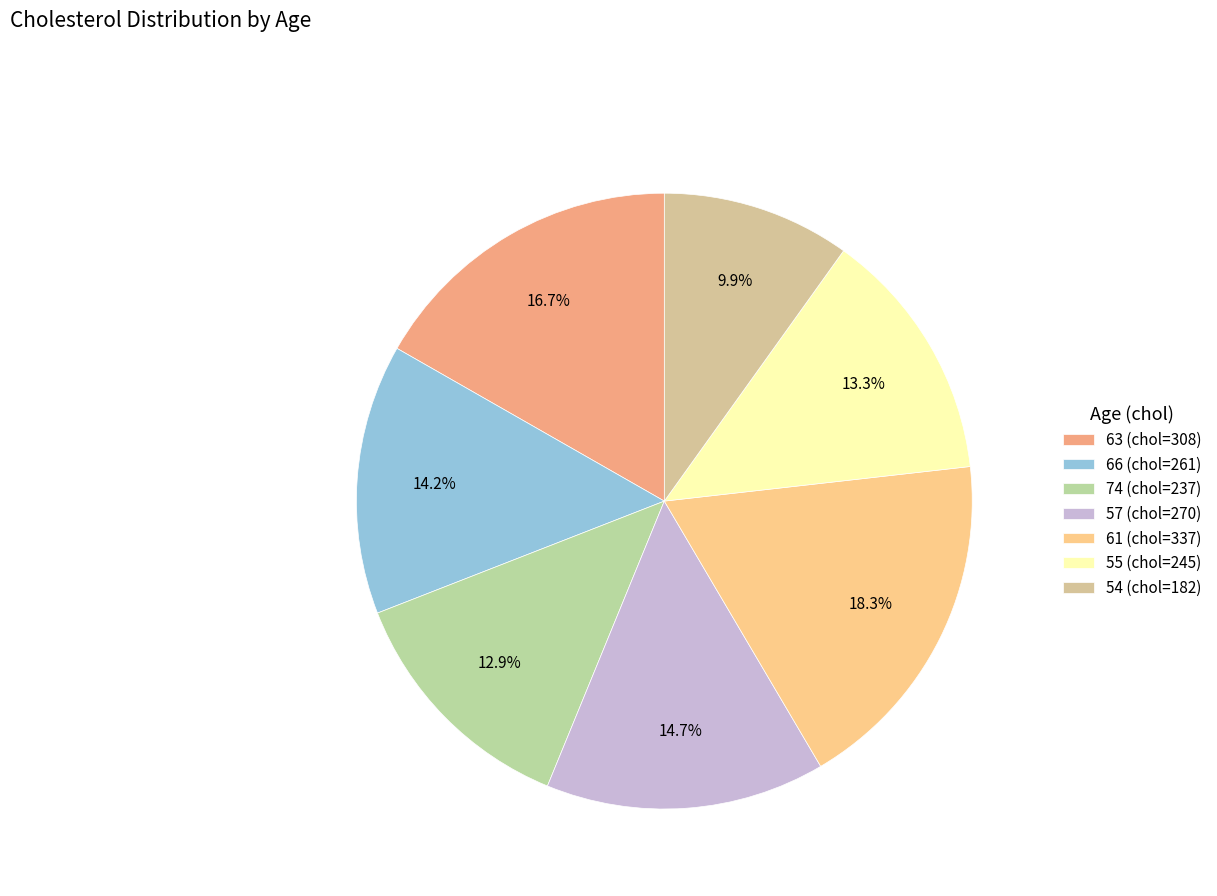

Count the number of slices in the pie.

7